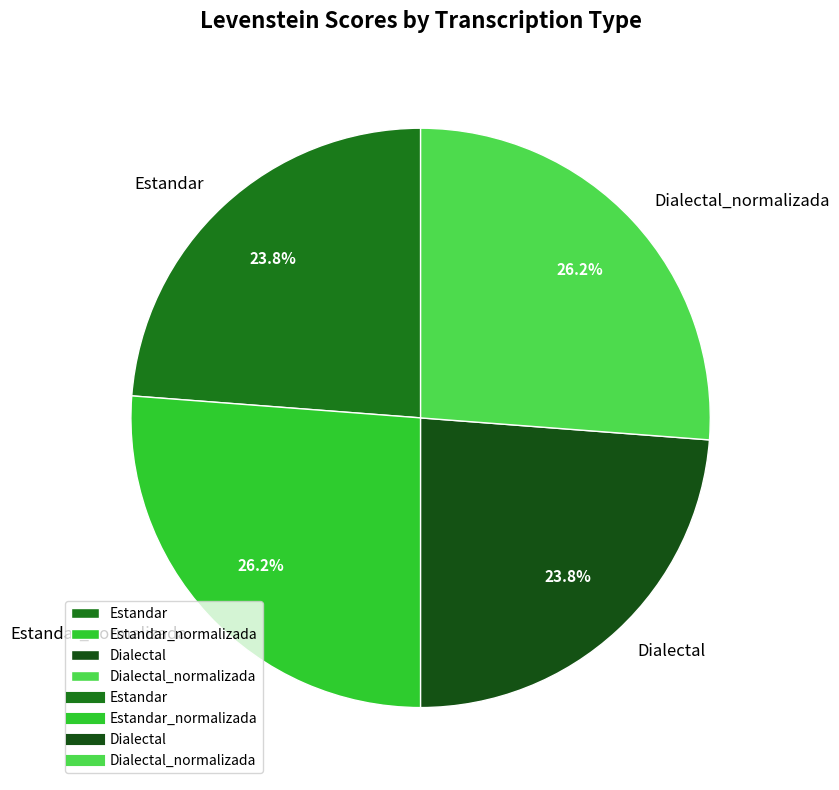

To the nearest percent, what is the average slice percentage?

25%